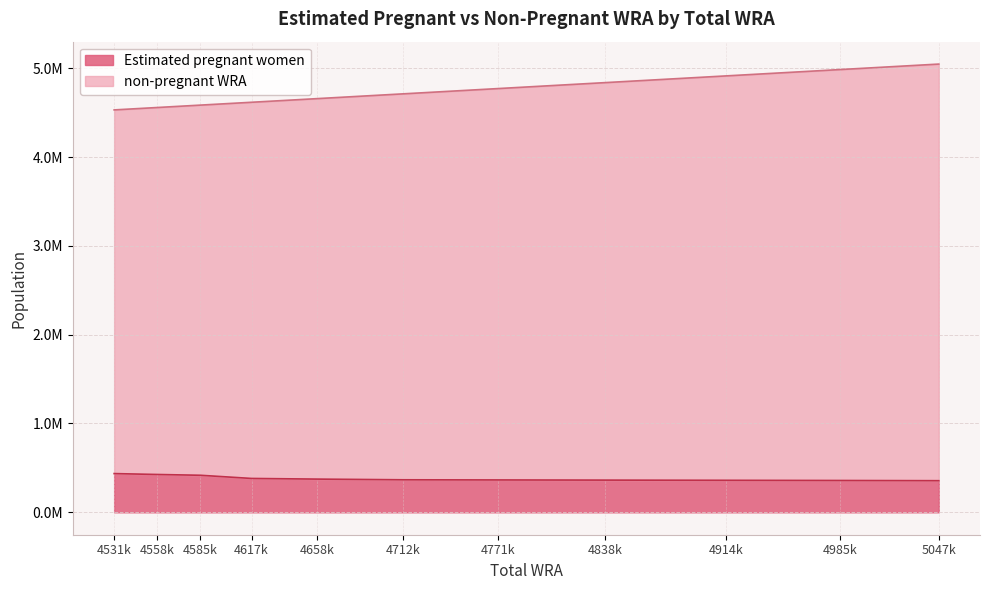

What are all the series names shown in the legend?

Estimated pregnant women, non-pregnant WRA